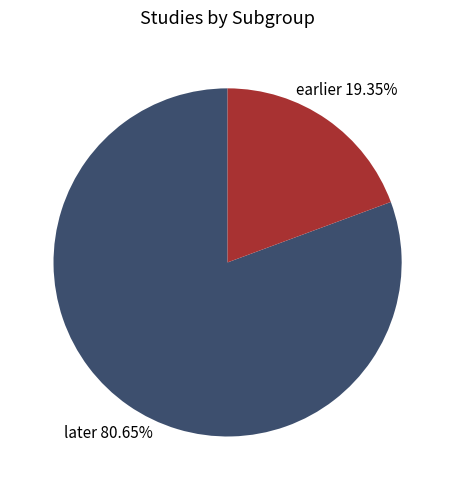

What percentage do earlier and later together represent?

100.0%